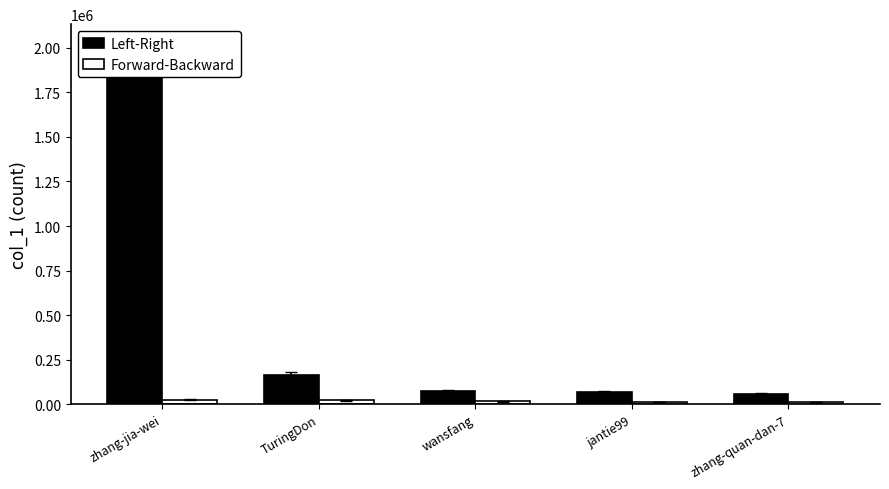

The Left-Right series shows 1845595 at zhang-jia-wei. True or false?

True